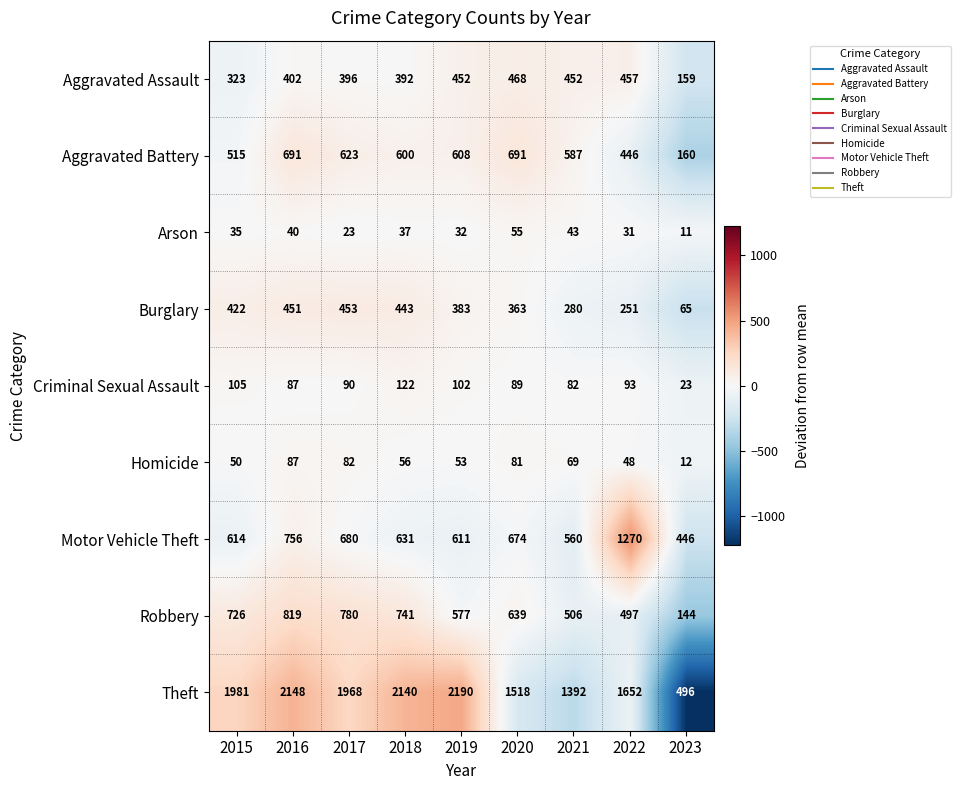

Which series changed the most between 2015 and 2017?

Aggravated Battery